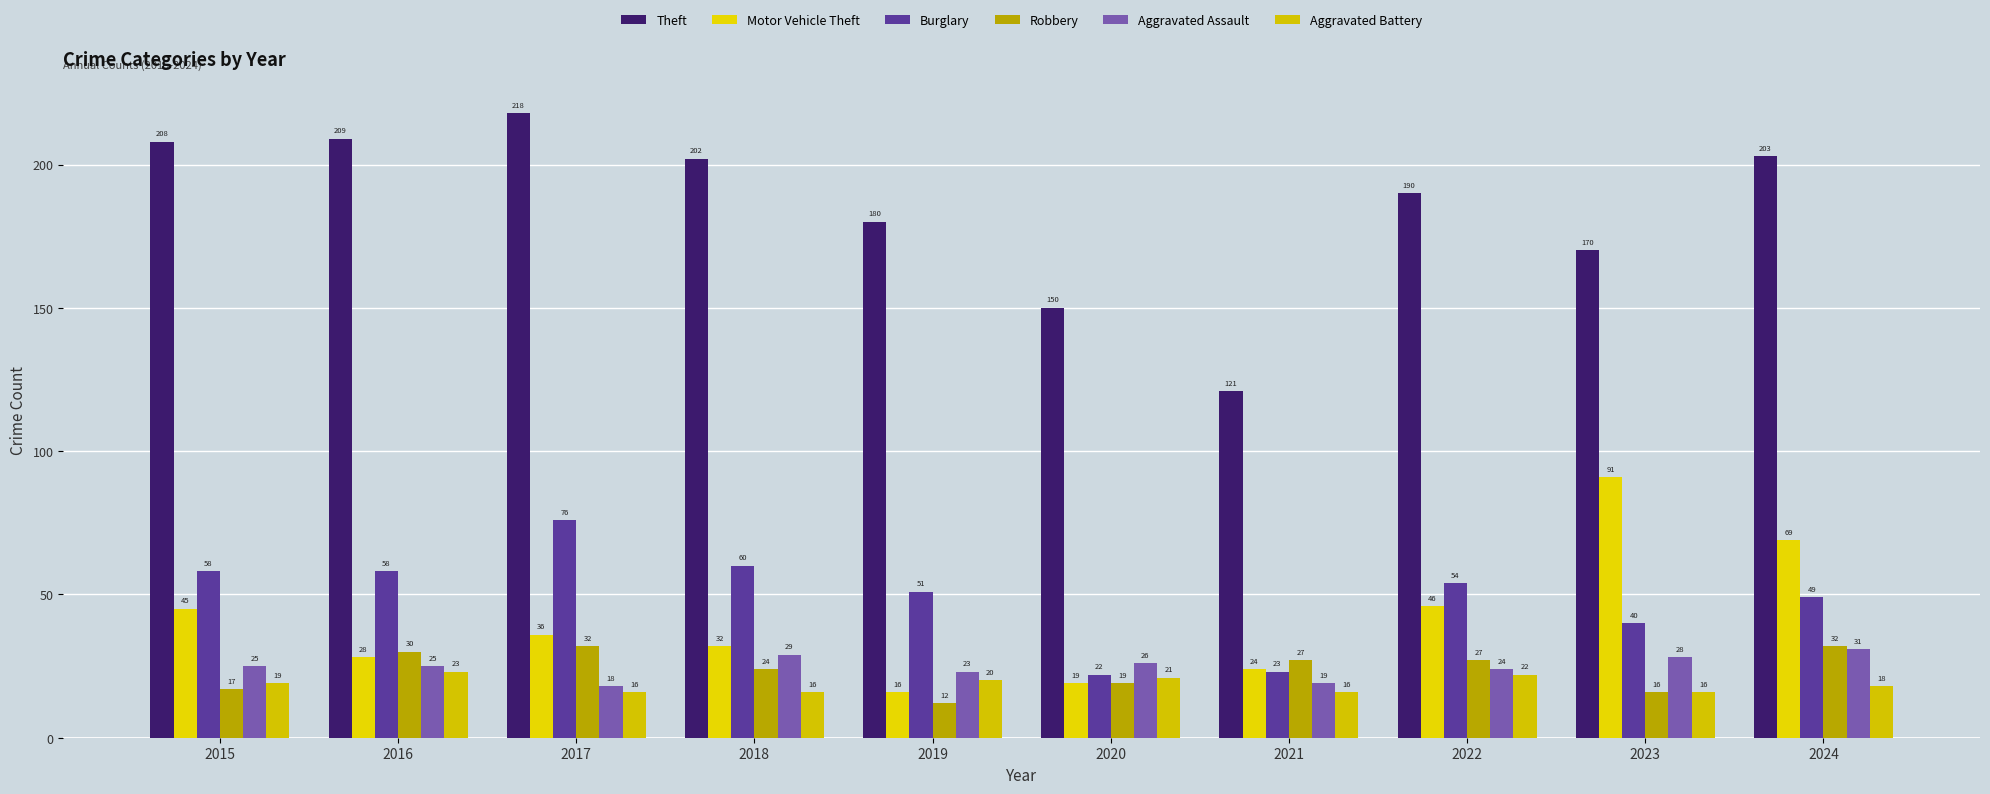

Reading left to right, what are all the values shown in this chart?

Theft: 2015=208	2016=209	2017=218	2018=202	2019=180	2020=150	2021=121	2022=190	2023=170	2024=203
Motor Vehicle Theft: 2015=45	2016=28	2017=36	2018=32	2019=16	2020=19	2021=24	2022=46	2023=91	2024=69
Burglary: 2015=58	2016=58	2017=76	2018=60	2019=51	2020=22	2021=23	2022=54	2023=40	2024=49
Robbery: 2015=17	2016=30	2017=32	2018=24	2019=12	2020=19	2021=27	2022=27	2023=16	2024=32
Aggravated Assault: 2015=25	2016=25	2017=18	2018=29	2019=23	2020=26	2021=19	2022=24	2023=28	2024=31
Aggravated Battery: 2015=19	2016=23	2017=16	2018=16	2019=20	2020=21	2021=16	2022=22	2023=16	2024=18